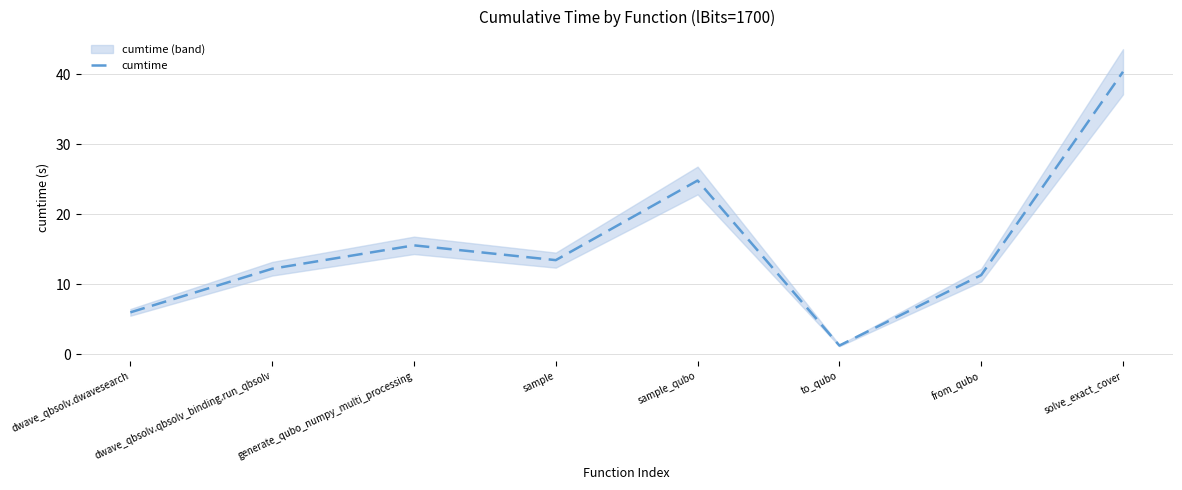

Where is the first local maximum?

generate_qubo_numpy_multi_processing